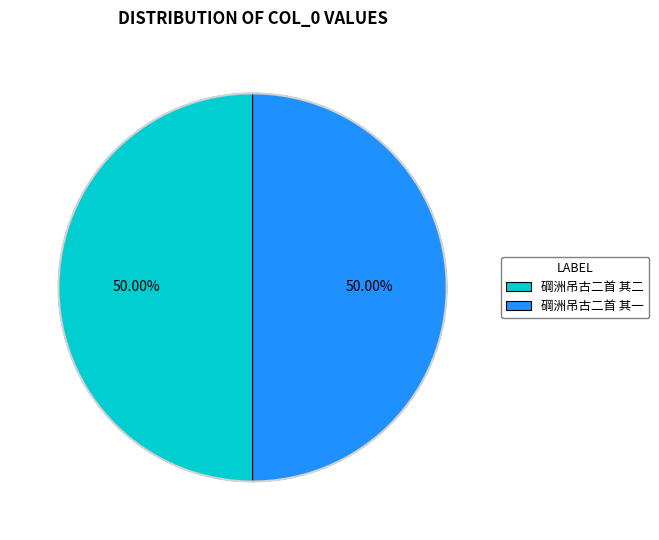

Approximately how many times larger is the value at 碙洲吊古二首 其一 compared to 碙洲吊古二首 其二?

1.0